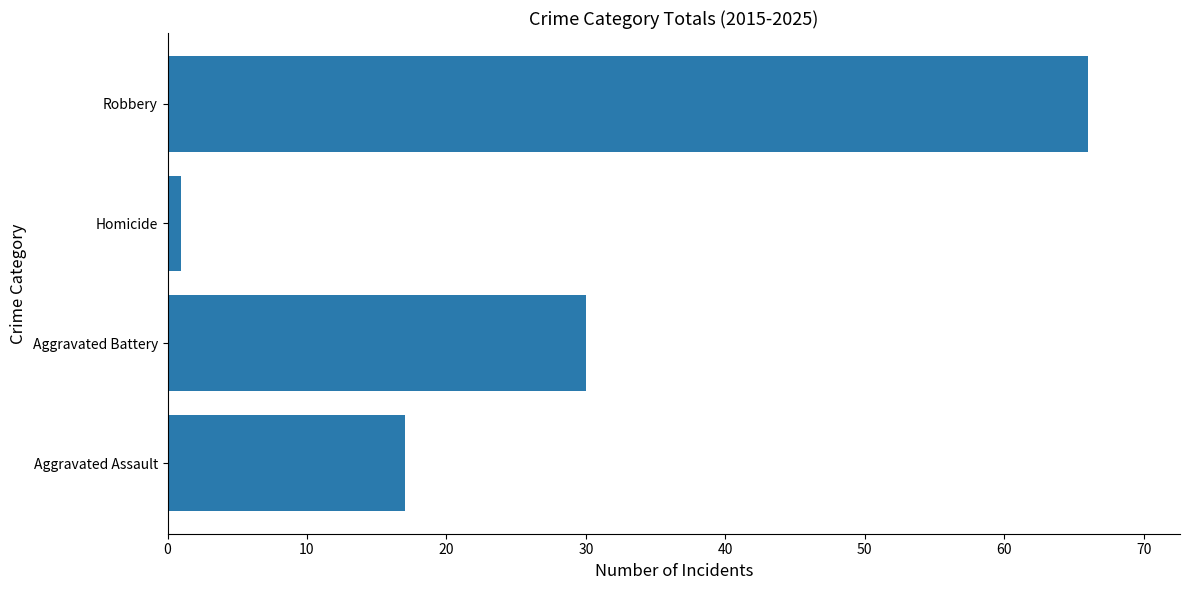

List the labels in order of value, smallest first.

Homicide, Aggravated Assault, Aggravated Battery, Robbery